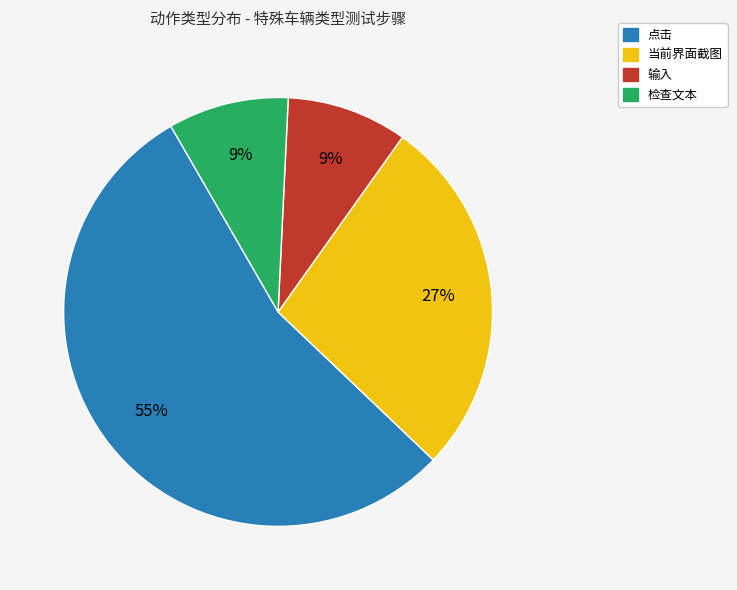

Does any single category account for the majority?

Yes